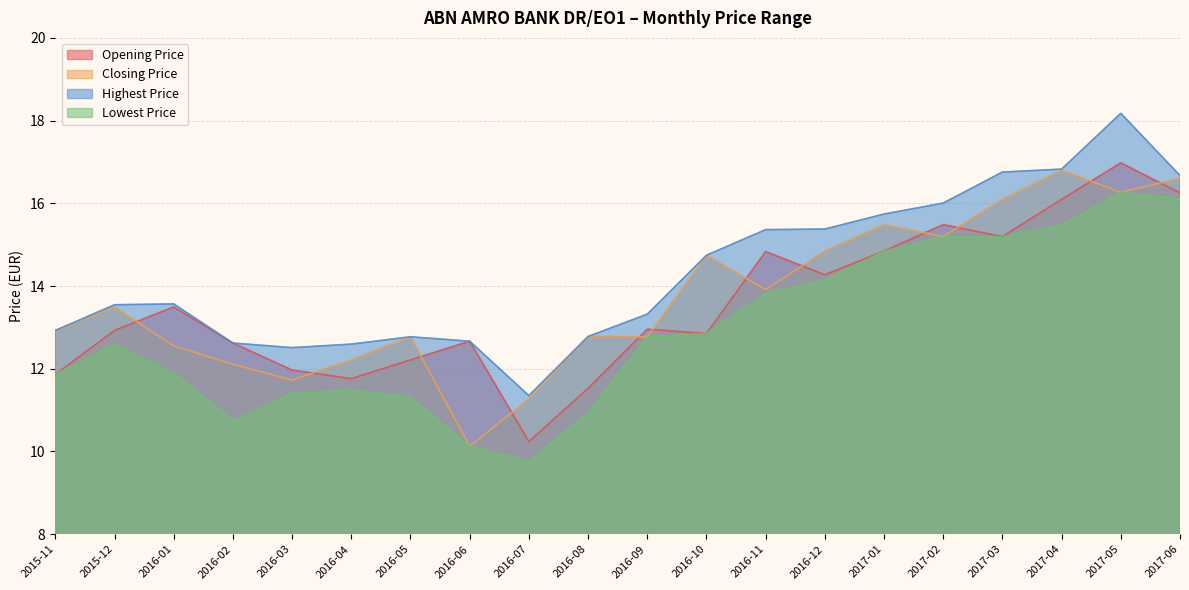

Does the chart have visible grid lines?

Yes